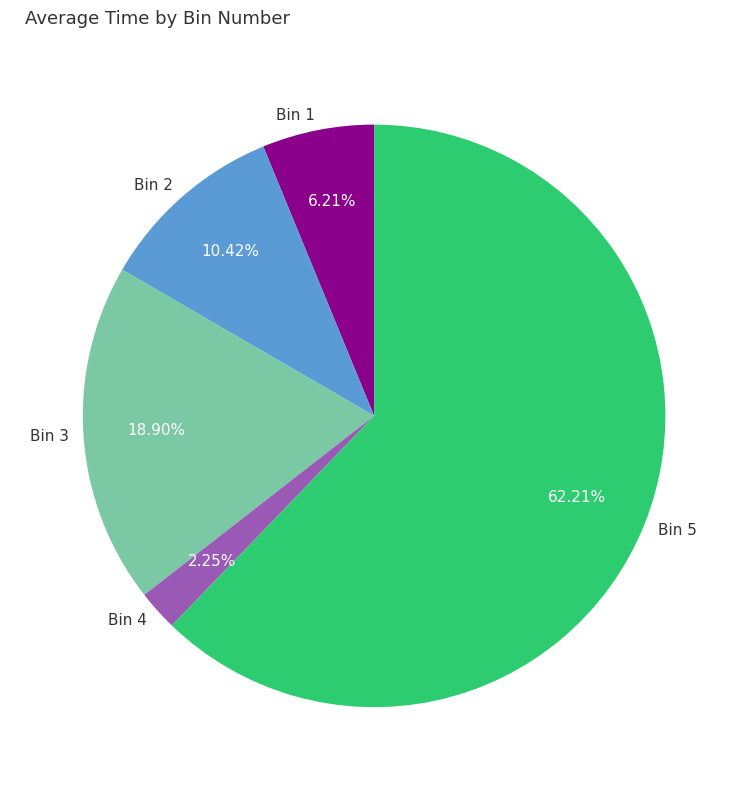

Is there any slice that represents more than half of the pie?

Yes